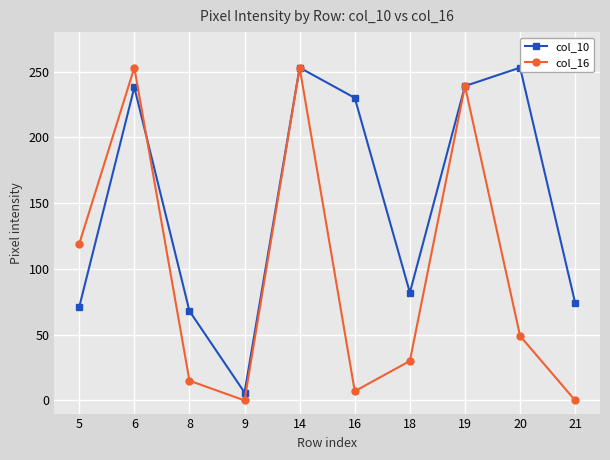

In col_10, how many points are lower than both neighbors (excluding endpoints)?

2